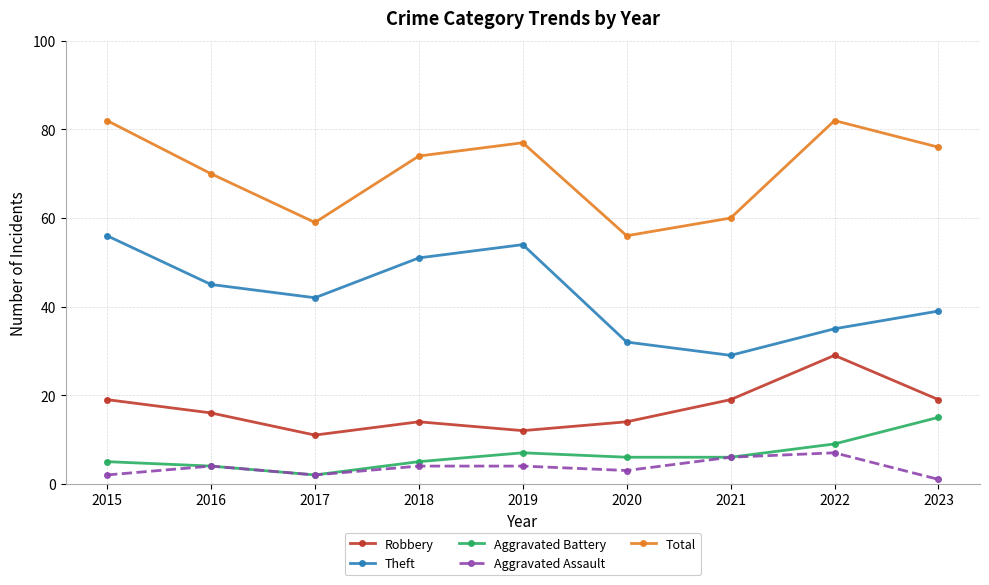

What is the value of the Aggravated Battery point at the 7th from the left?

6